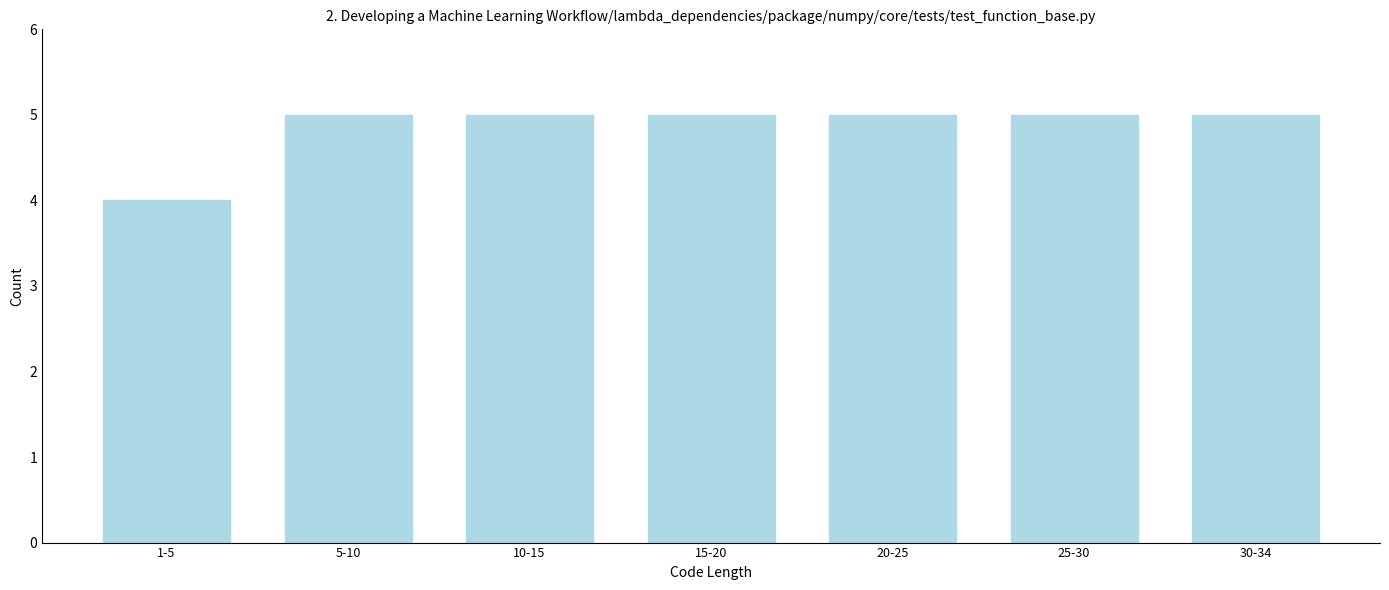

Reading left to right, what are all the values shown in this chart?

4	5	5	5	5	5	5